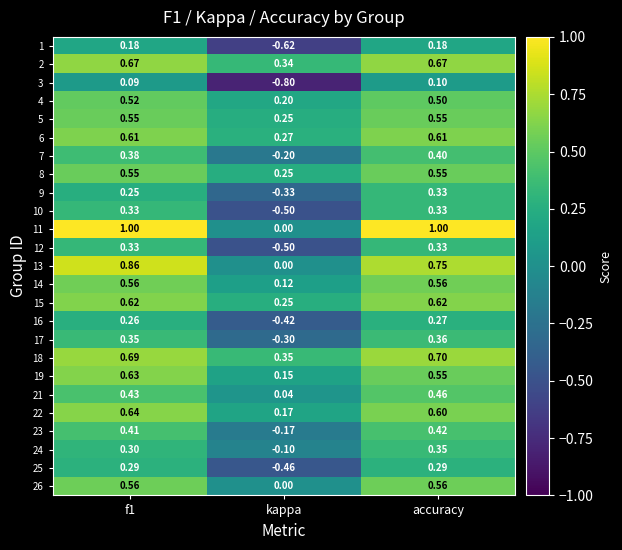

At which label is 19 closest to 0?

kappa